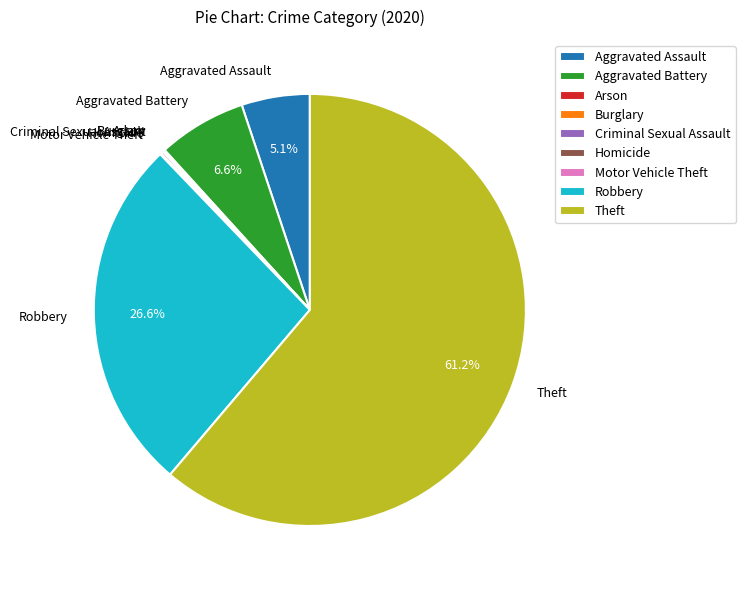

Which category has the biggest portion of the pie?

Theft